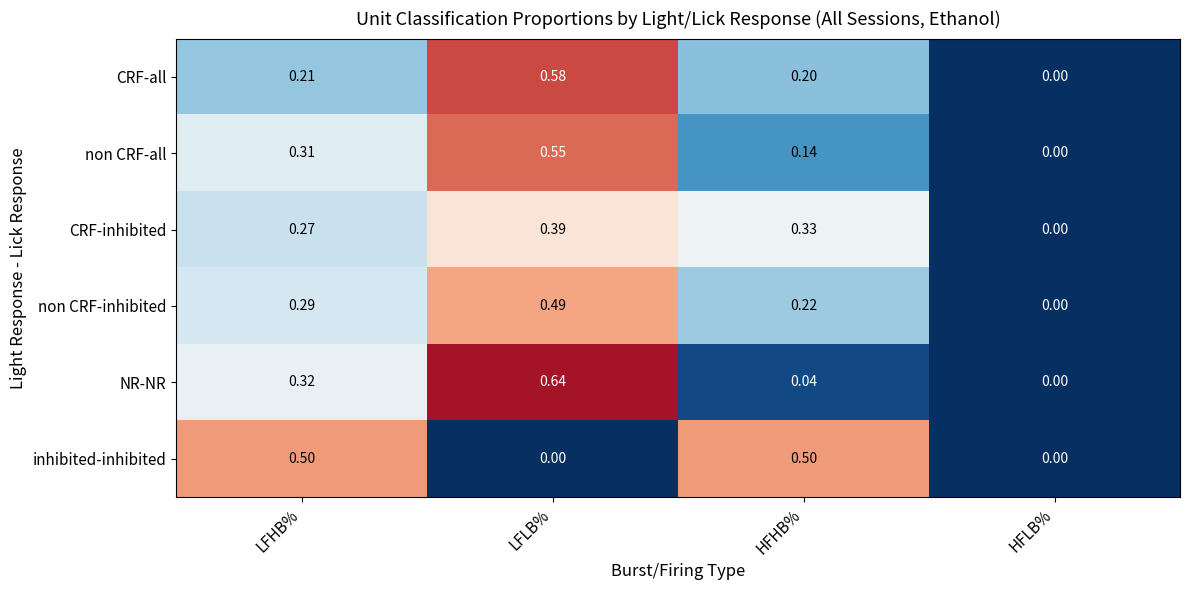

List the labels in order of NR-NR value, smallest first.

HFLB%, HFHB%, LFHB%, LFLB%